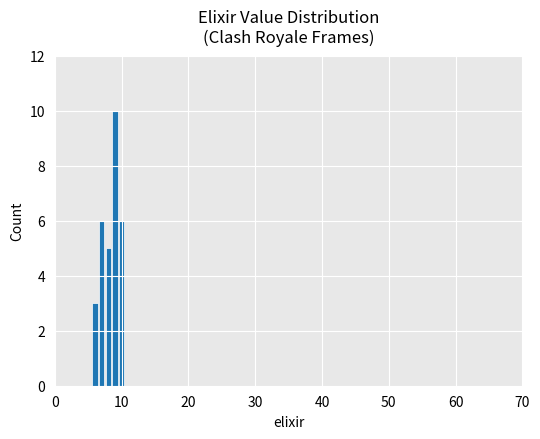

What is the difference between the second highest and minimum values?

3